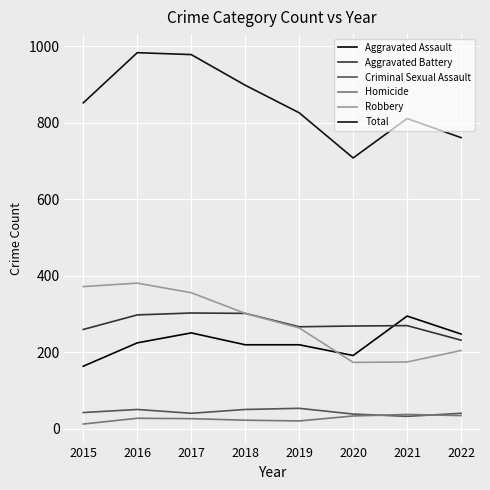

How many lines are shown in the chart?

6